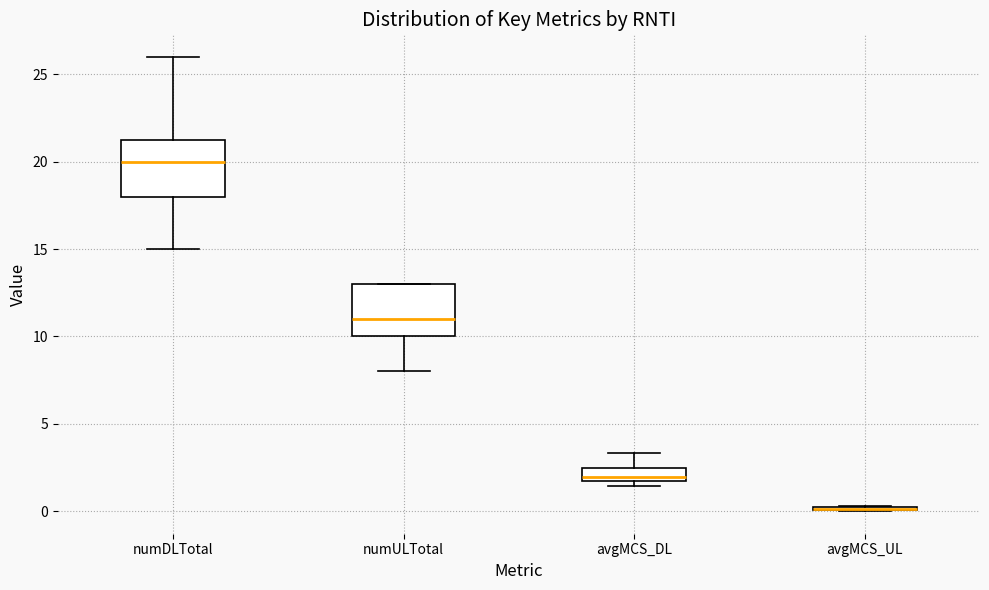

Where is the lower edge of the box for numULTotal on the y-axis? The values are not printed on the chart, so give them approximately, as read against the axis.

10.0